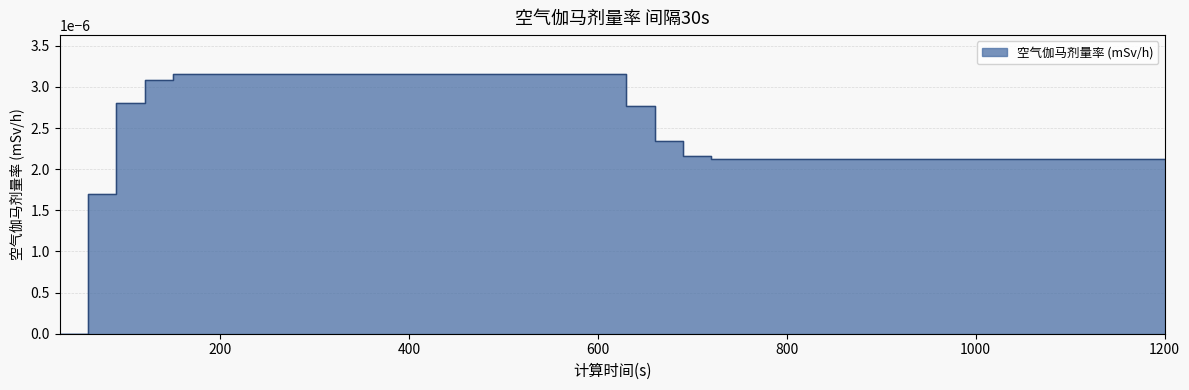

Count the number of values greater than 0.

39